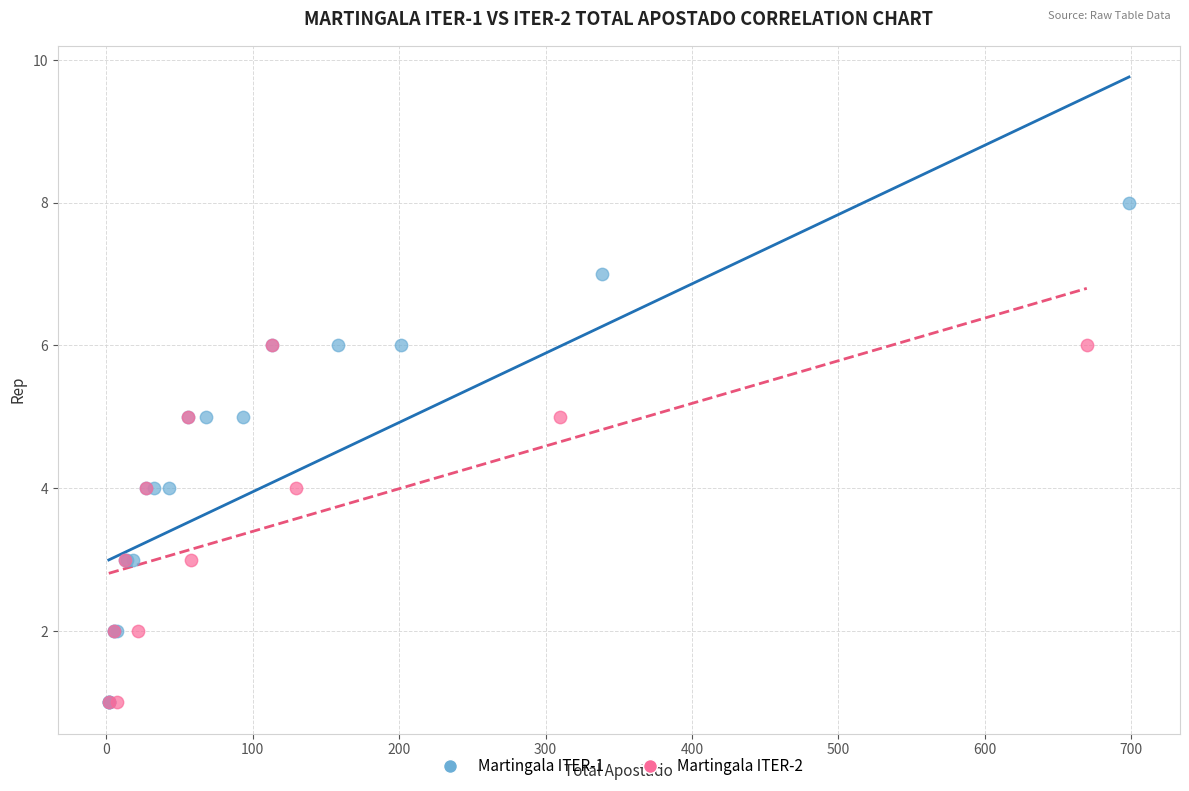

Which series reaches the maximum Y coordinate?

Martingala ITER-1